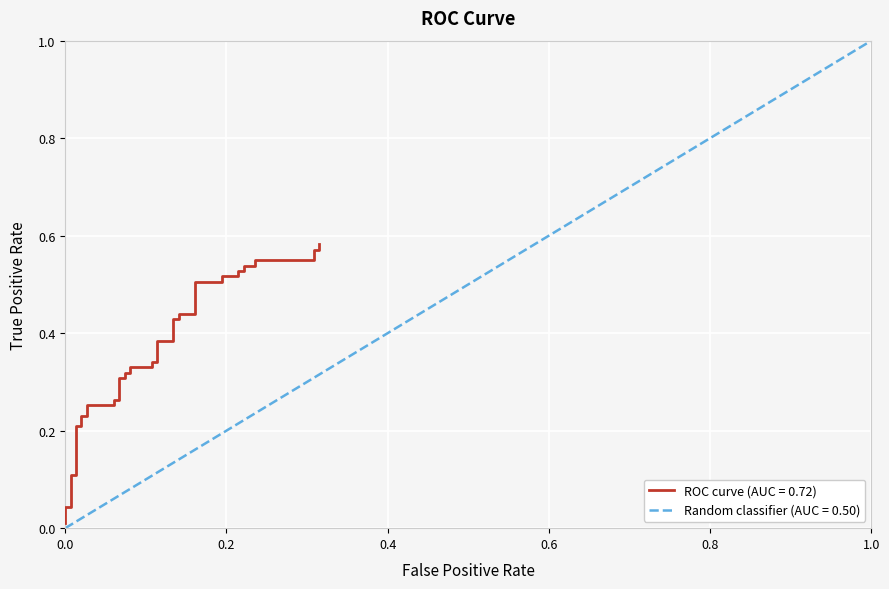

The Random classifier (AUC = 0.50) series shows 0.4 at 1.0. True or false?

False